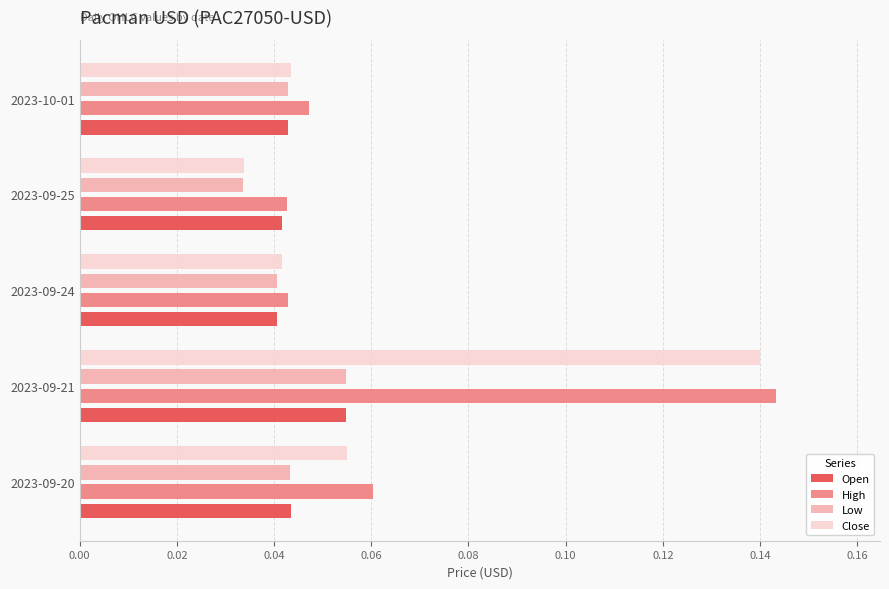

Is the value of Close at 2023-10-01 greater than the value of Open at 2023-09-21?

No